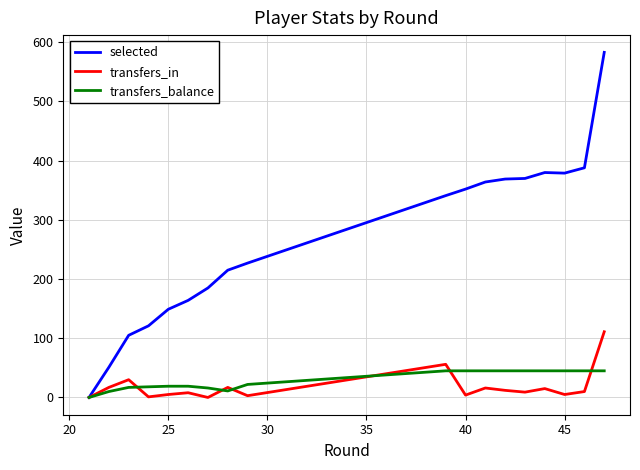

List the series in order of their peak value, highest first.

selected, transfers_in, transfers_balance